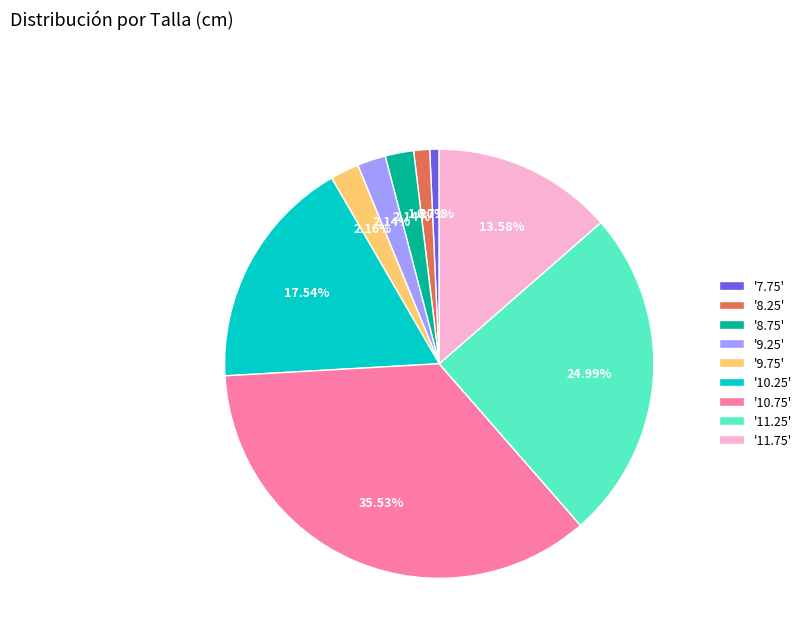

Is there any slice that represents more than half of the pie?

No